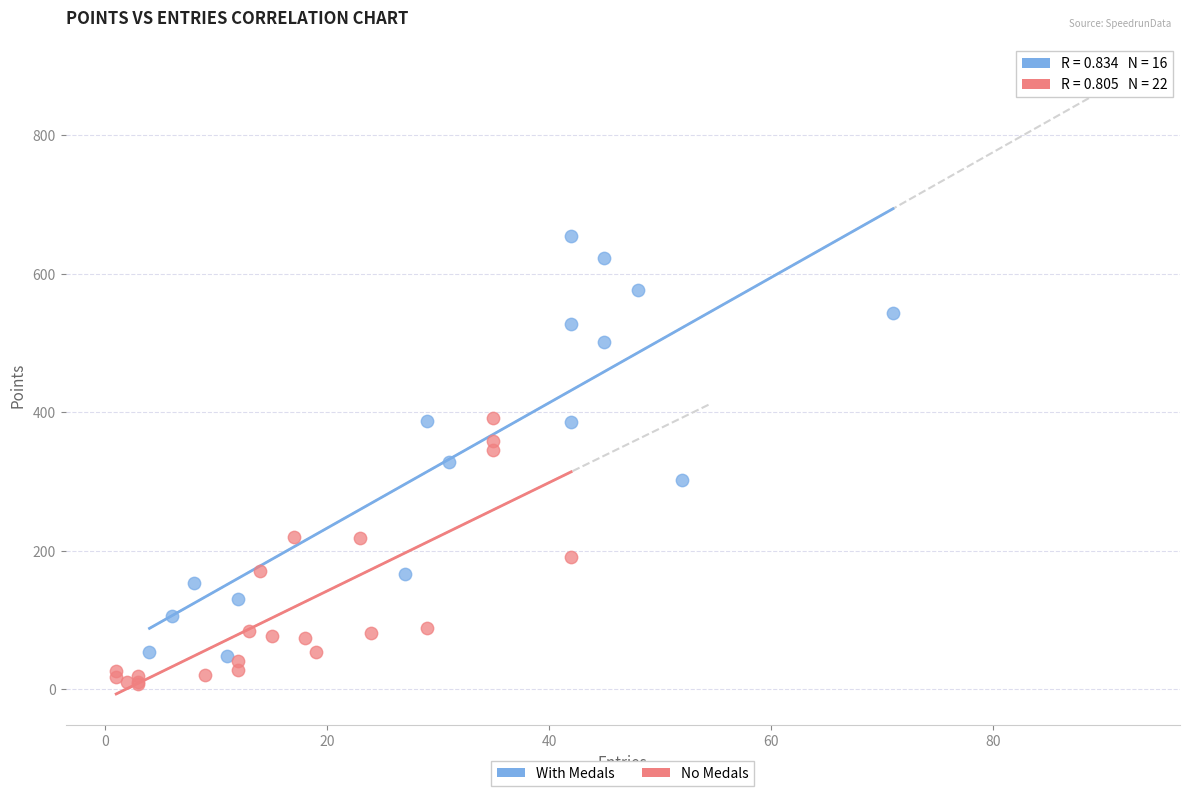

What are all the series names shown in the legend?

With Medals, No Medals